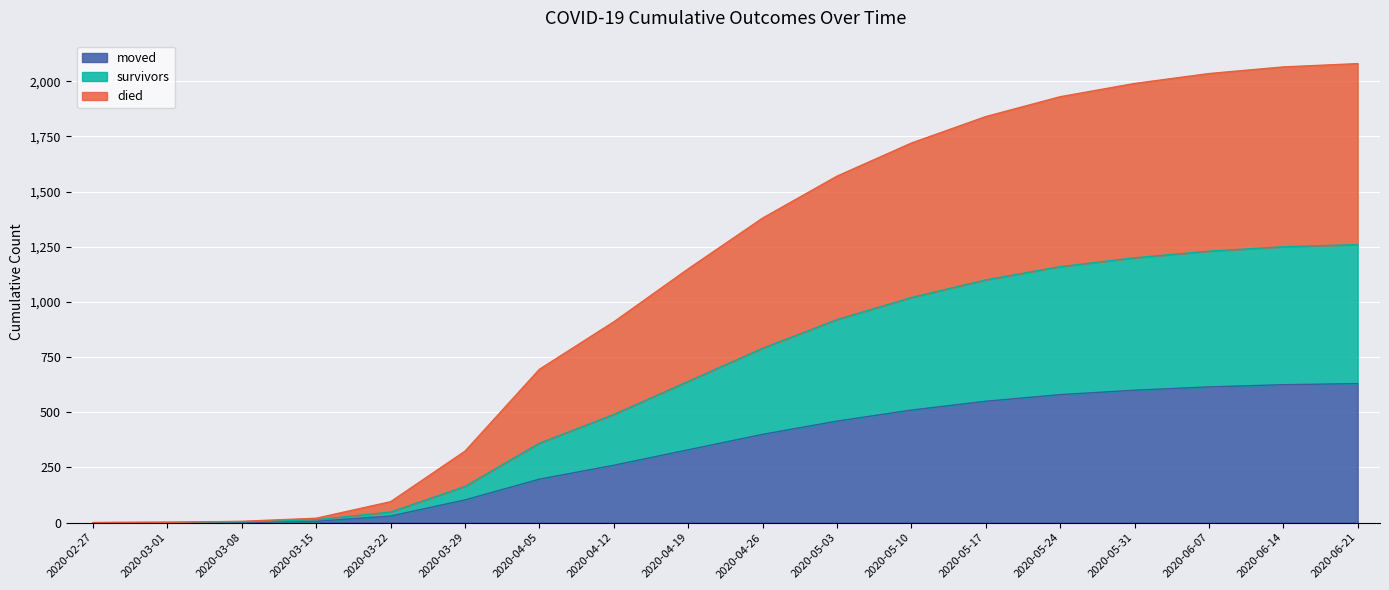

What is the highest value of the moved series?

630